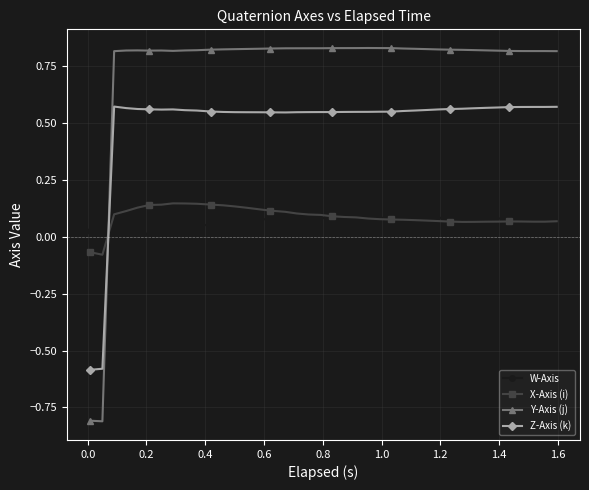

In Y-Axis (j), how many points are lower than both neighbors (excluding endpoints)?

4